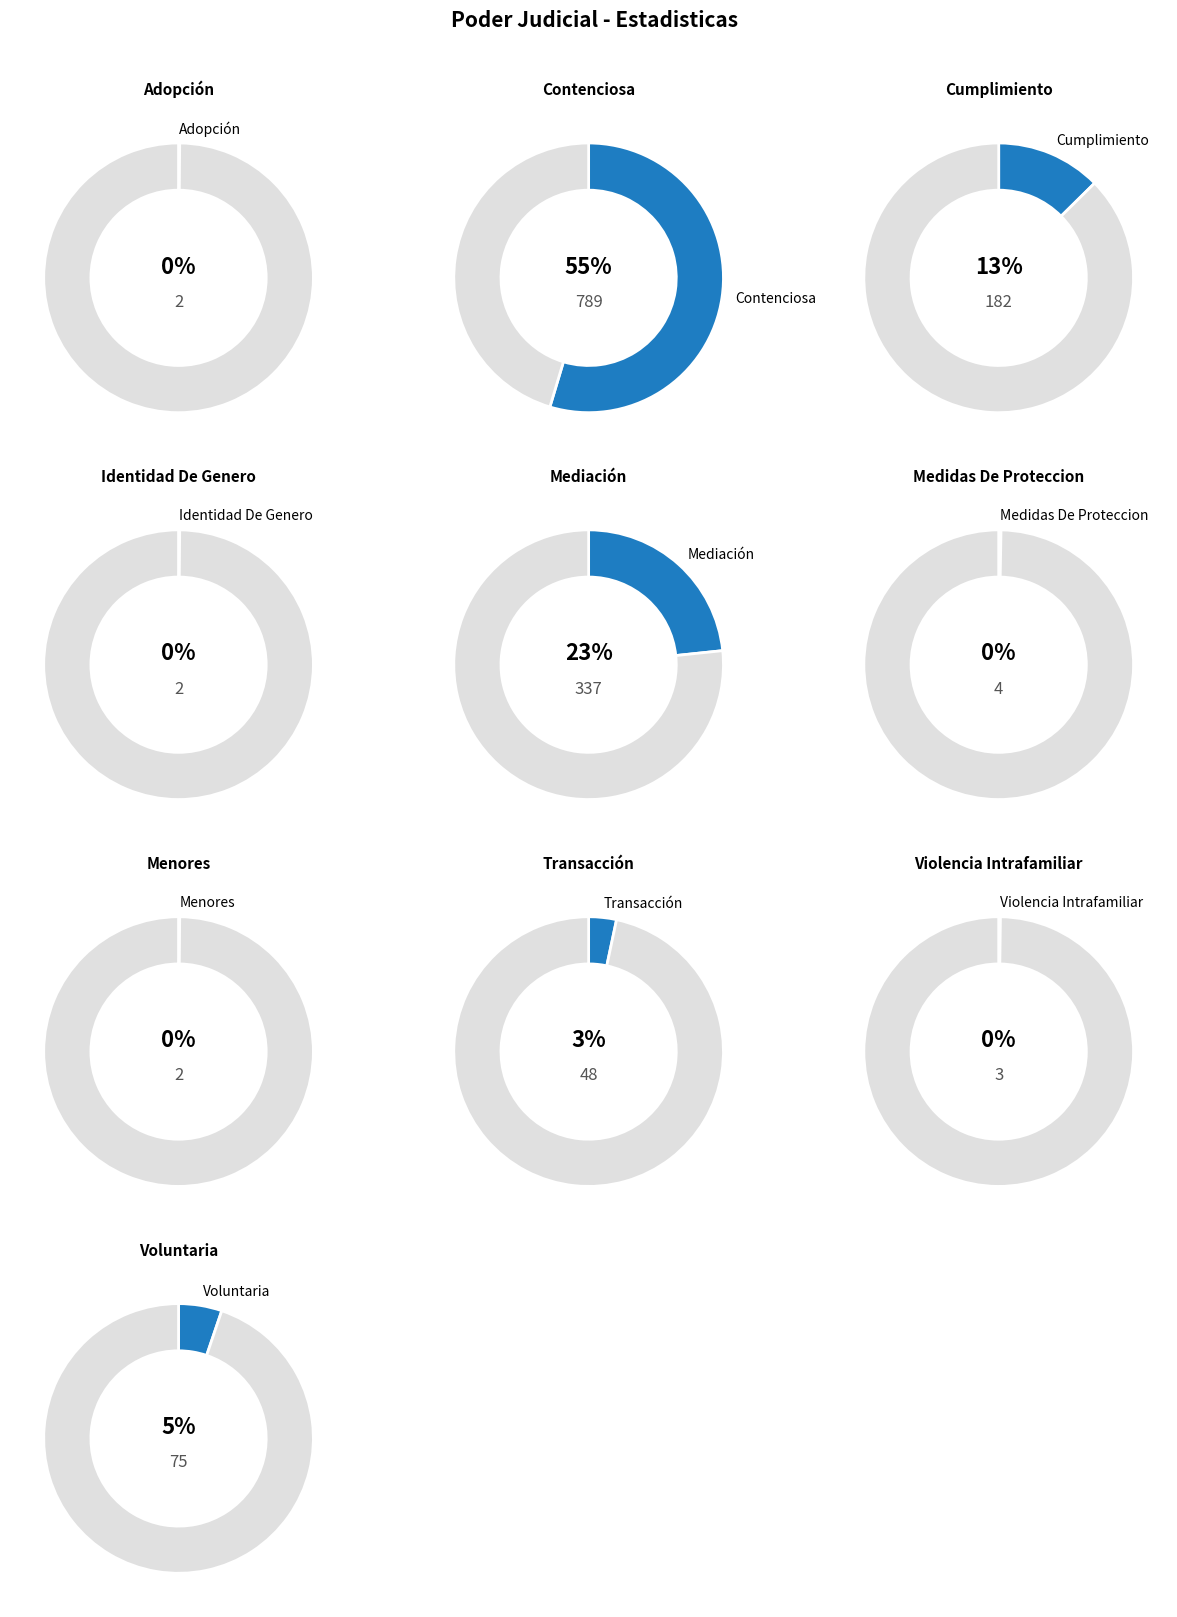

What is the change in value from Identidad De Genero to Violencia Intrafamiliar?

+1